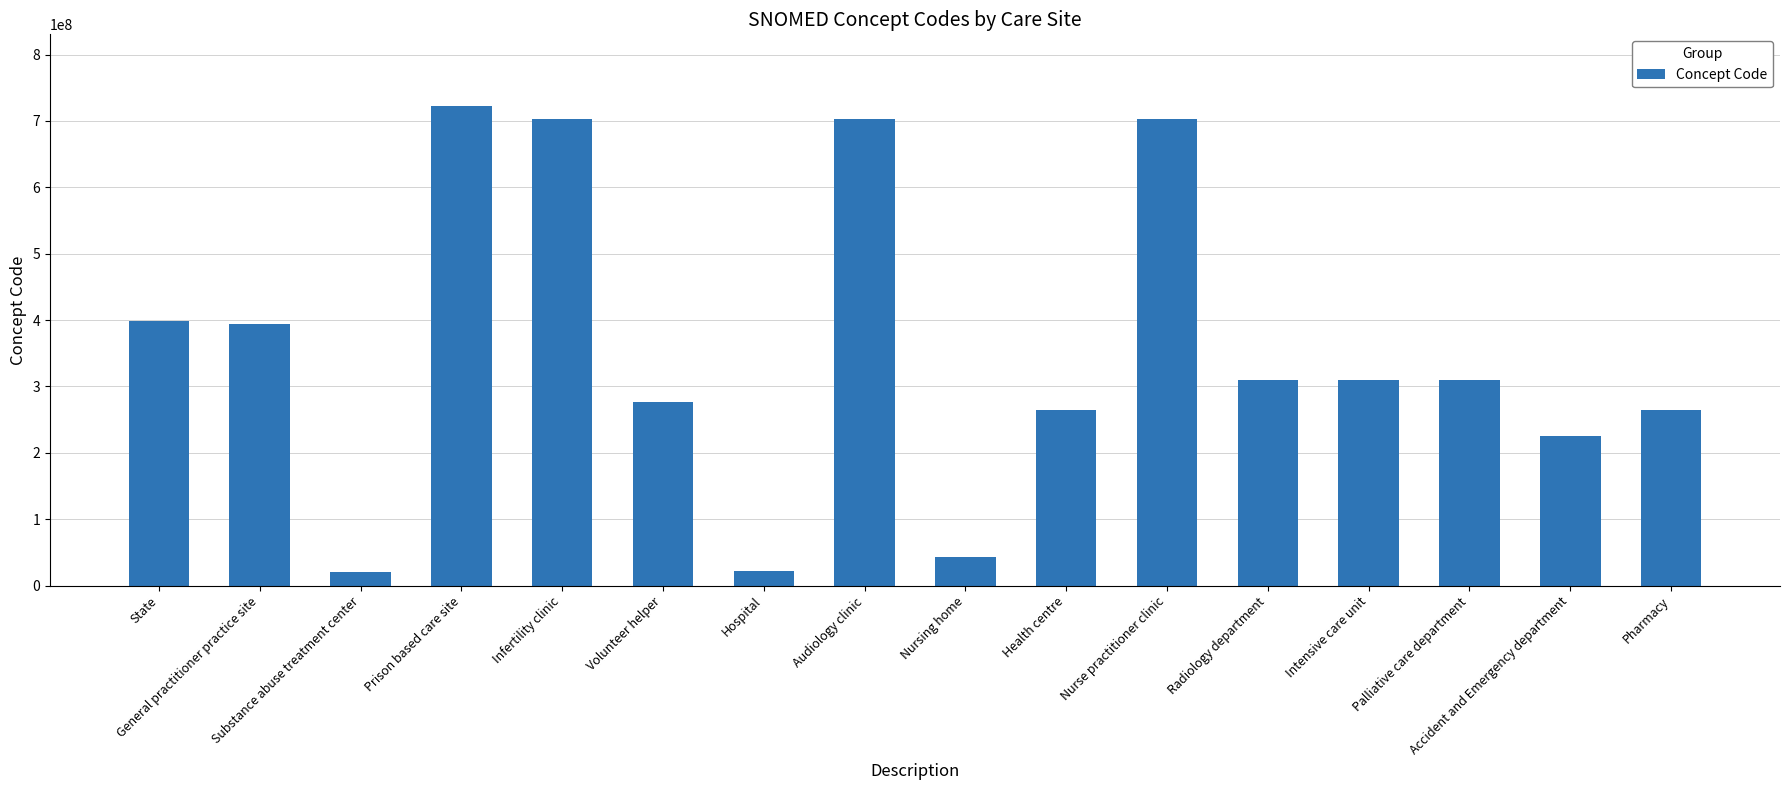

At which category does the chart reach its peak across all series?

Prison based care site